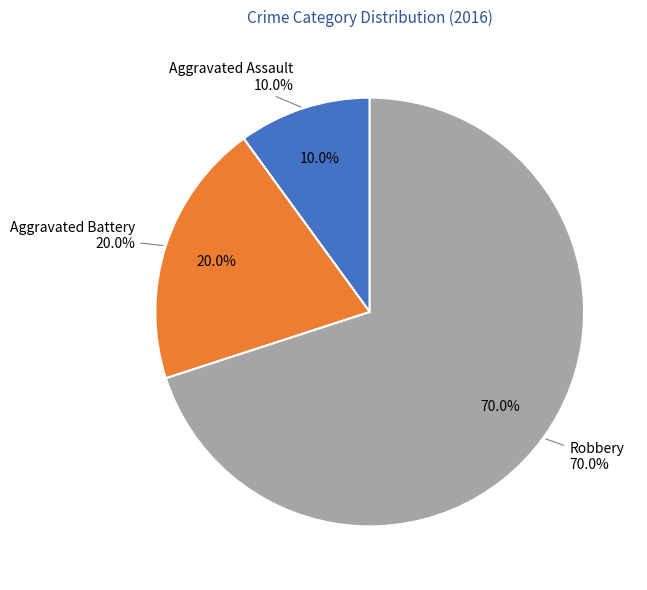

To the nearest percent, what portion does Aggravated Battery represent?

20%